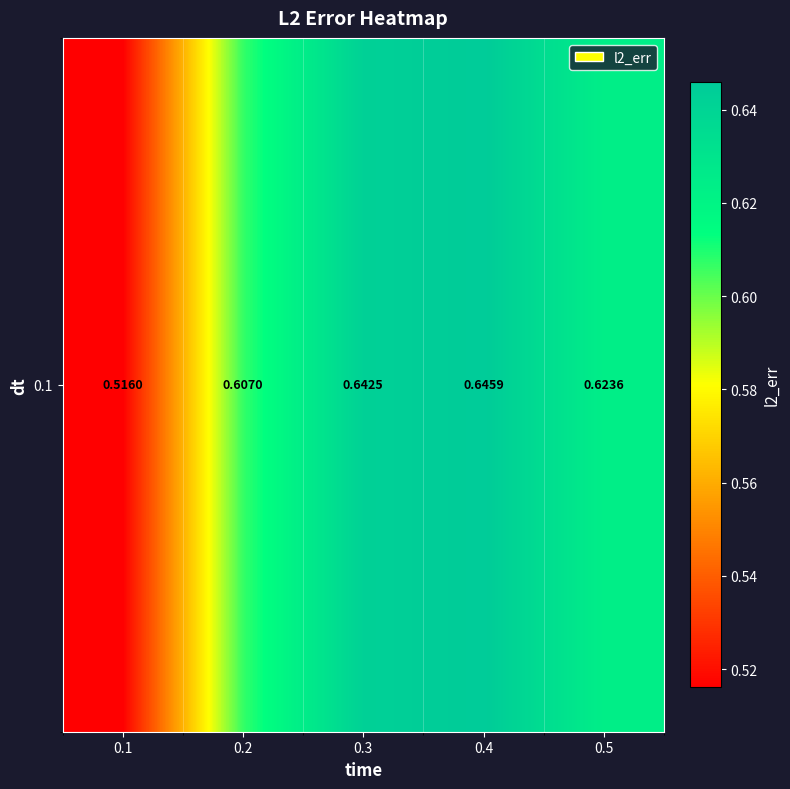

What is the difference between the values at 0.1 and 0.2?

0.1